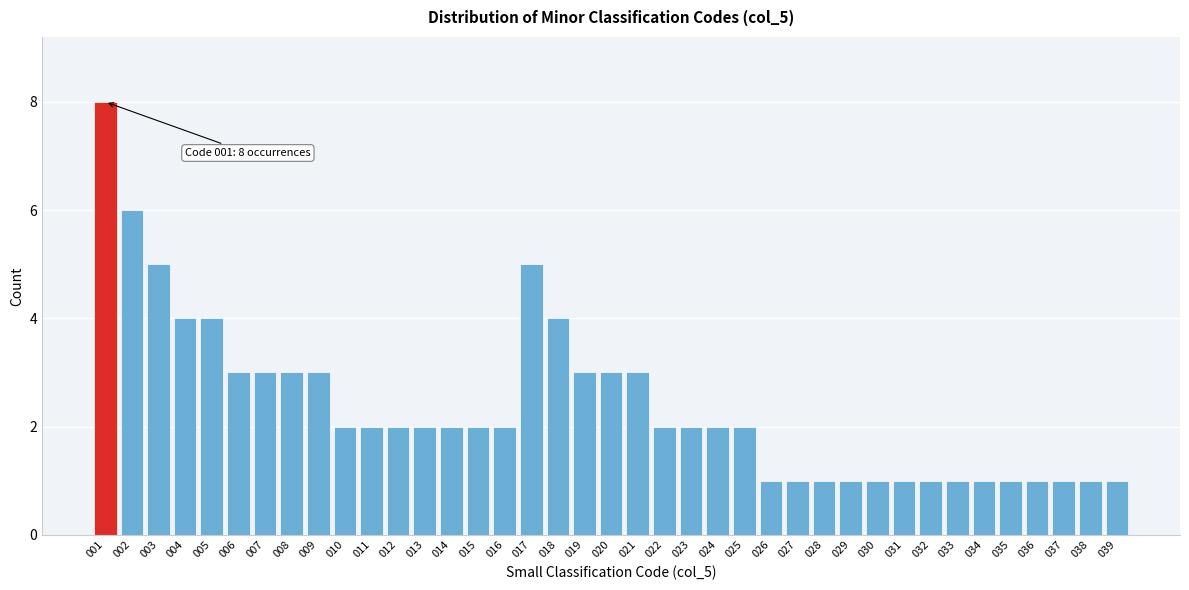

Between 036 and 025, which is larger?

025